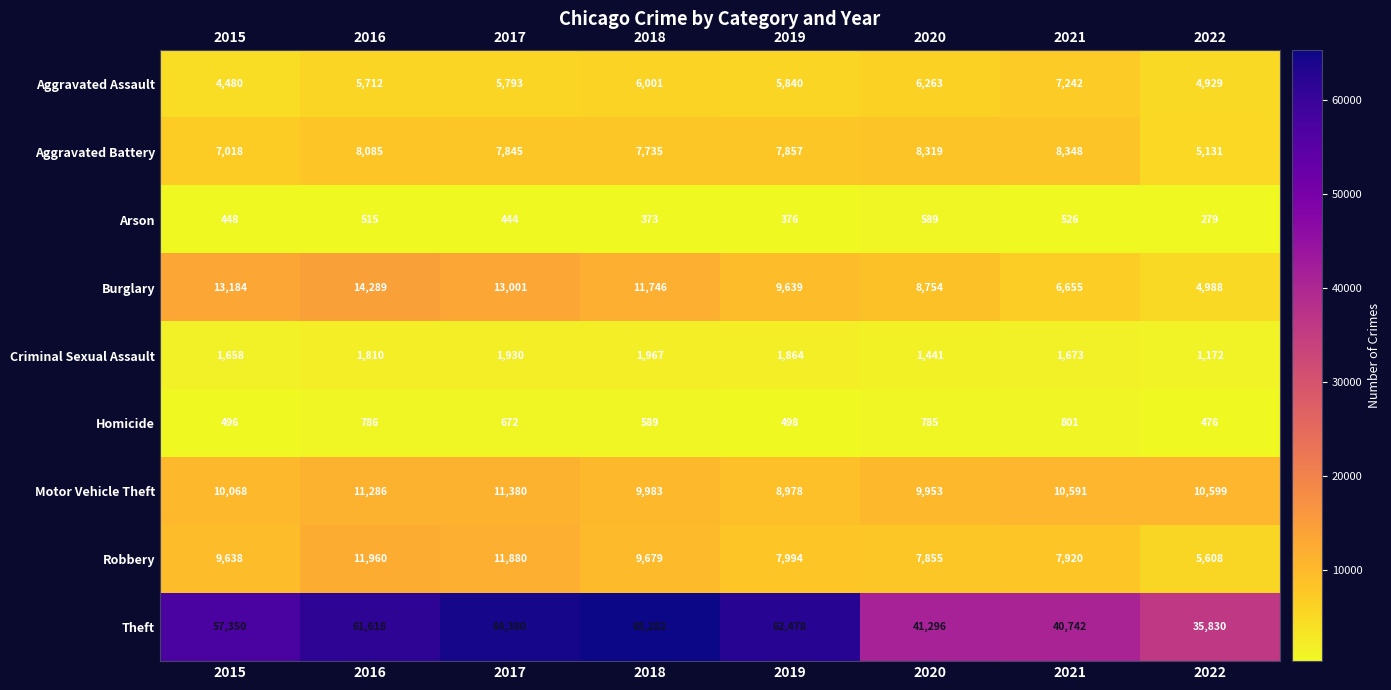

At which label does Aggravated Battery reach its minimum?

2022